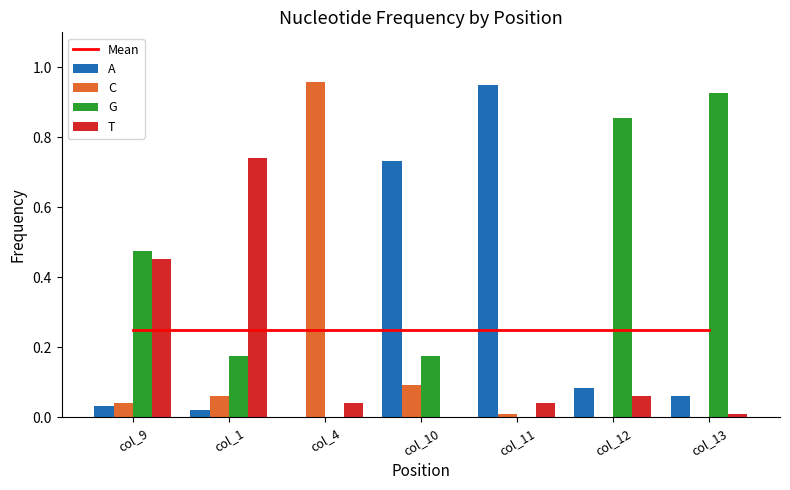

Which category has the highest value in the C series?

col_4